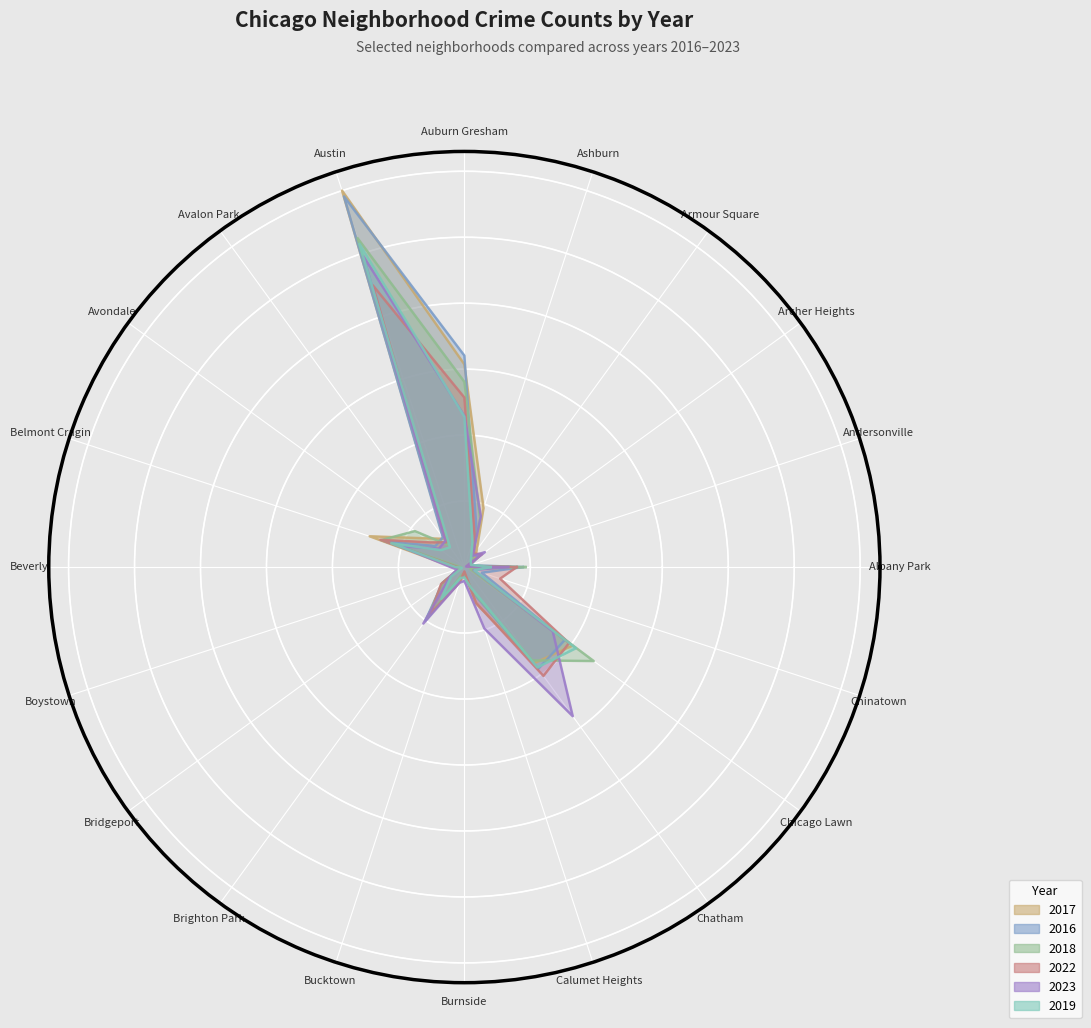

Rank the categories by 2017 value from highest to lowest.

Austin, Auburn Gresham, Chicago Lawn, Chatham, Belmont Cragin, Ashburn, Brighton Park, Avondale, Albany Park, Calumet Heights, Avalon Park, Bridgeport, Armour Square, Bucktown, Archer Heights, Beverly, Burnside, Chinatown, Boystown, Andersonville